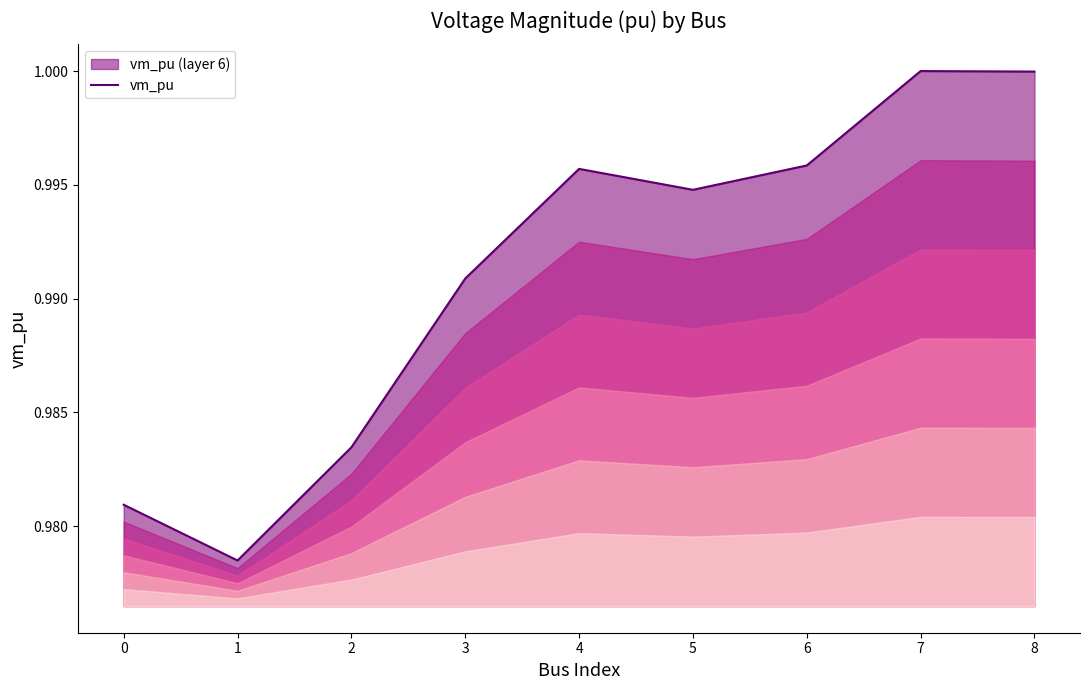

Rank the categories by value from lowest to highest.

1, 0, 2, 3, 5, 4, 6, 8, 7